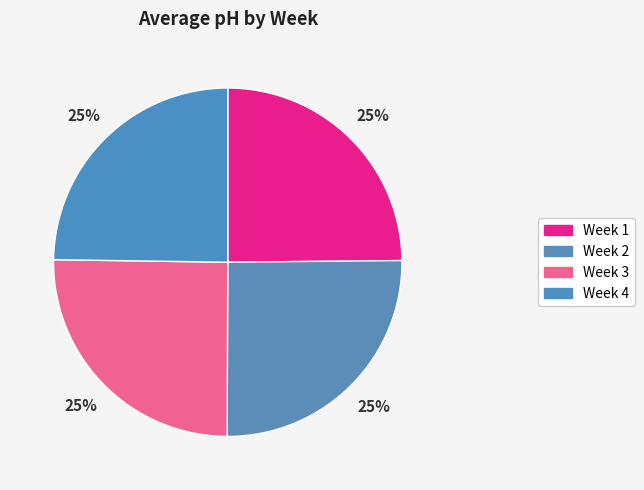

Count the number of slices in the pie.

4